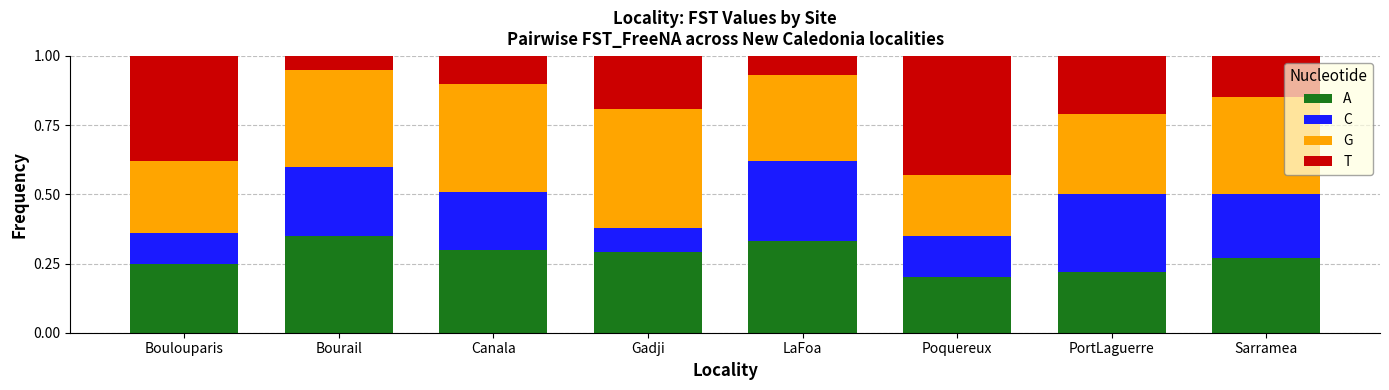

What is the total value across all series at Boulouparis?

1.0